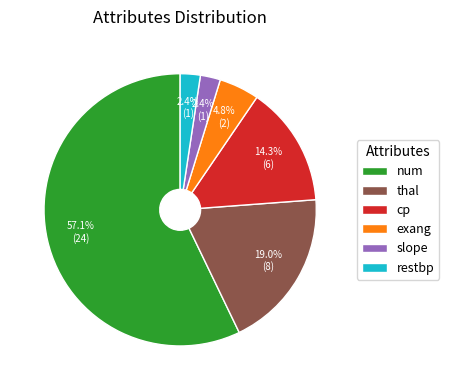

Which category has the biggest portion of the pie?

num